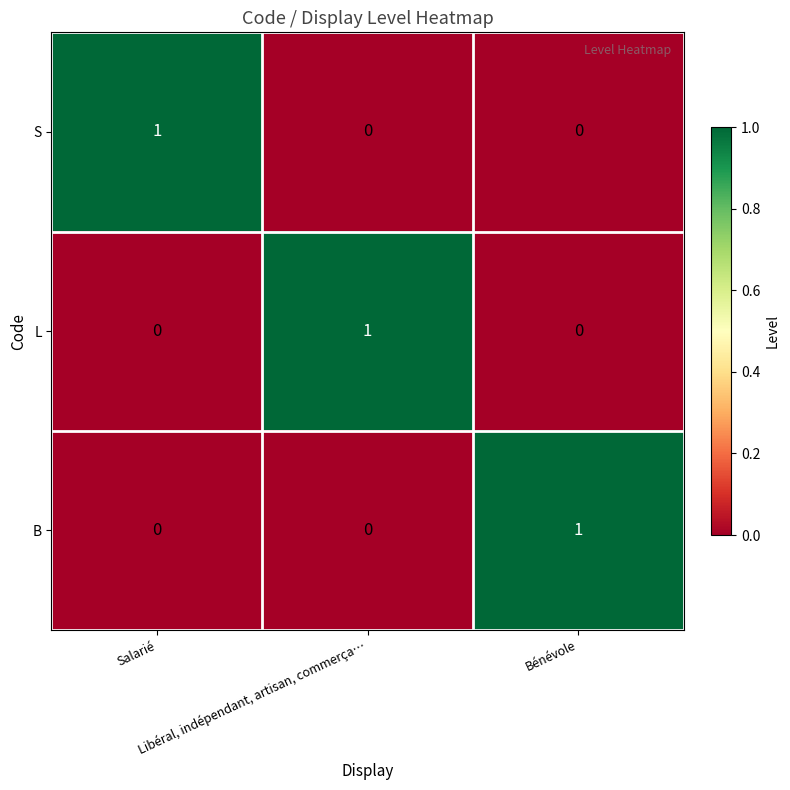

How many L values are between 0 and 1?

3